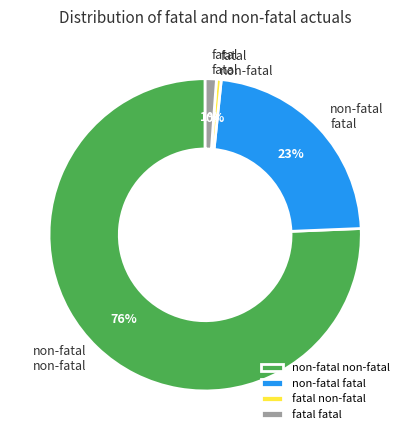

Which slice is the smallest?

fatal non-fatal